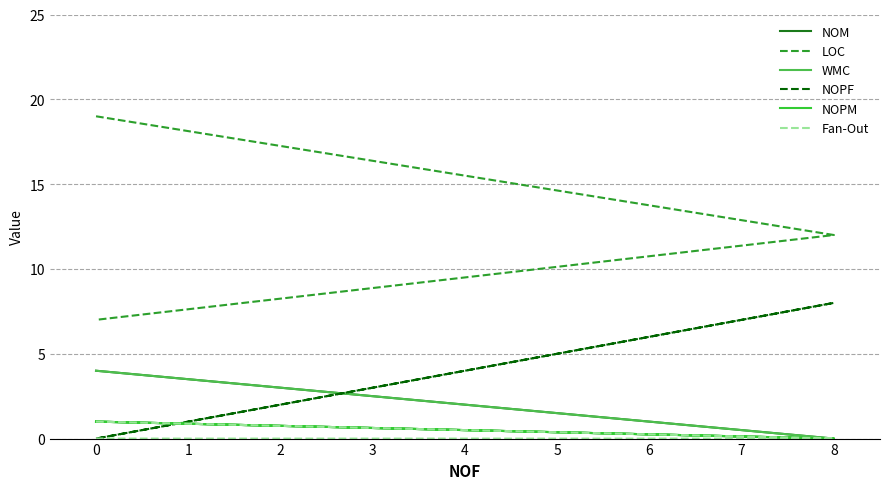

What is the sum of the NOM values at 0 and 8?

1